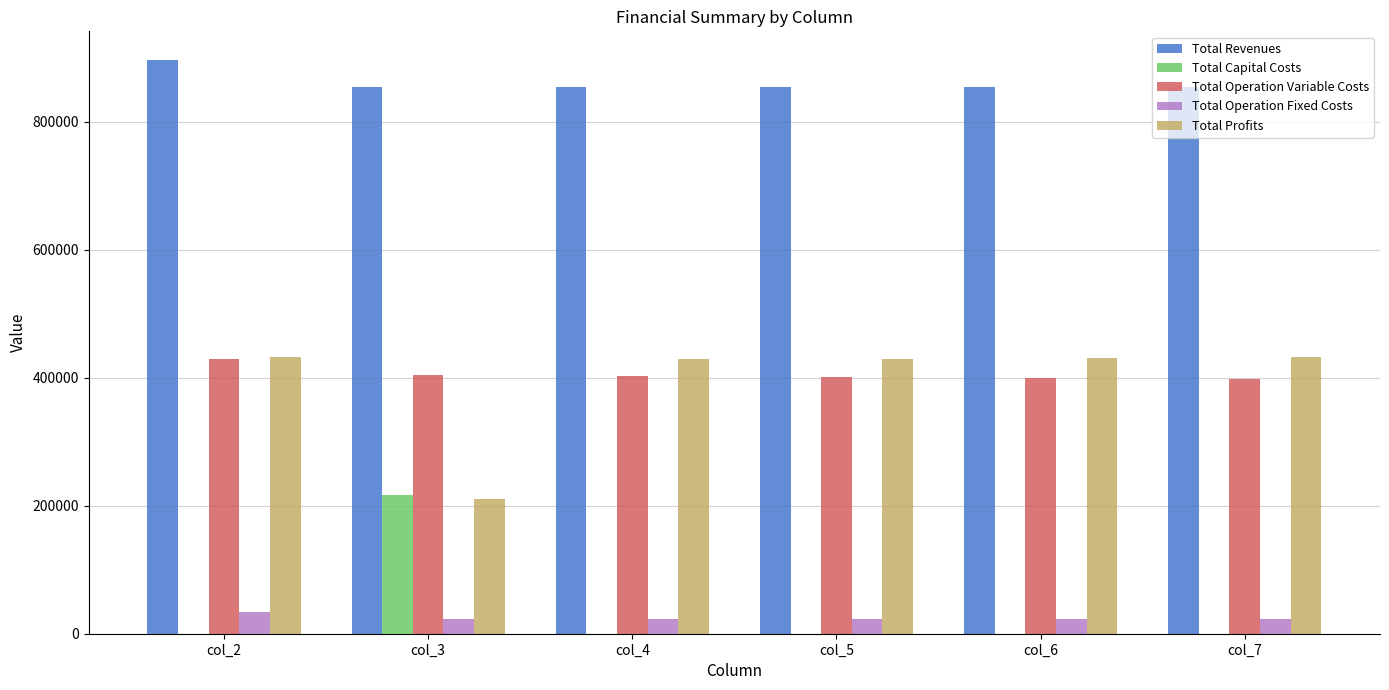

How many groups of bars are there?

6